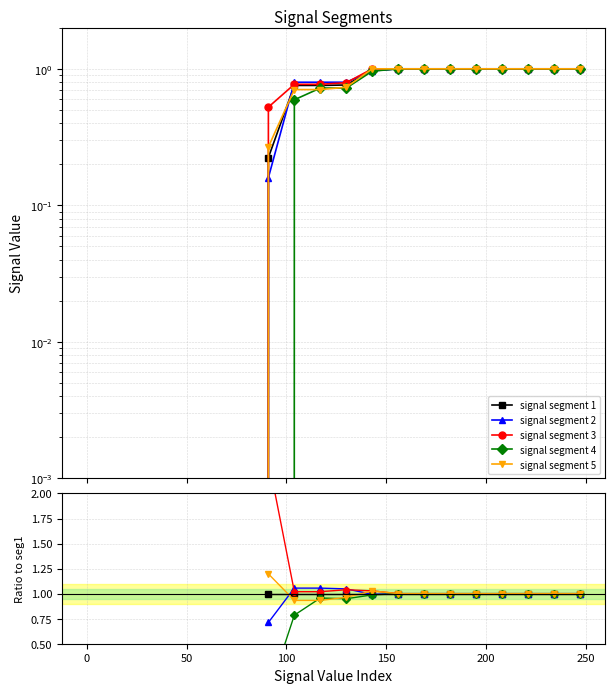

After their last crossing, which series has the higher values: signal segment 1 or signal segment 5?

signal segment 5